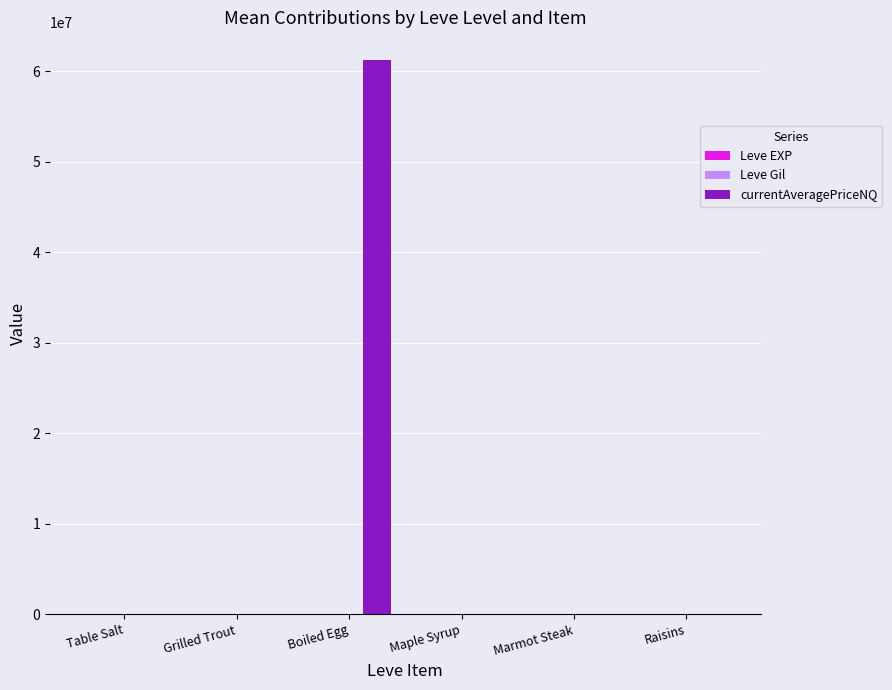

Which label corresponds to the largest value in the chart?

Boiled Egg